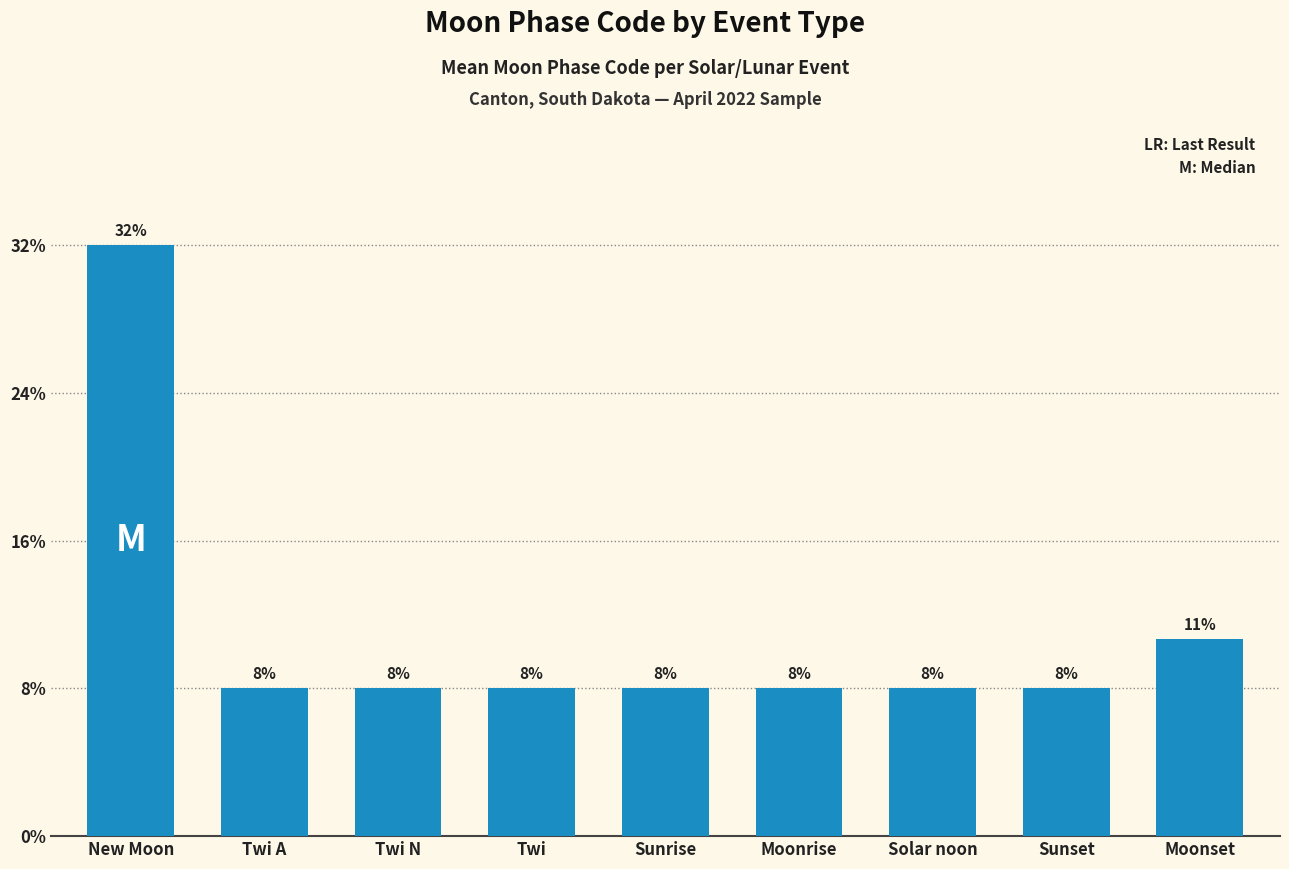

Are the bars horizontal?

No